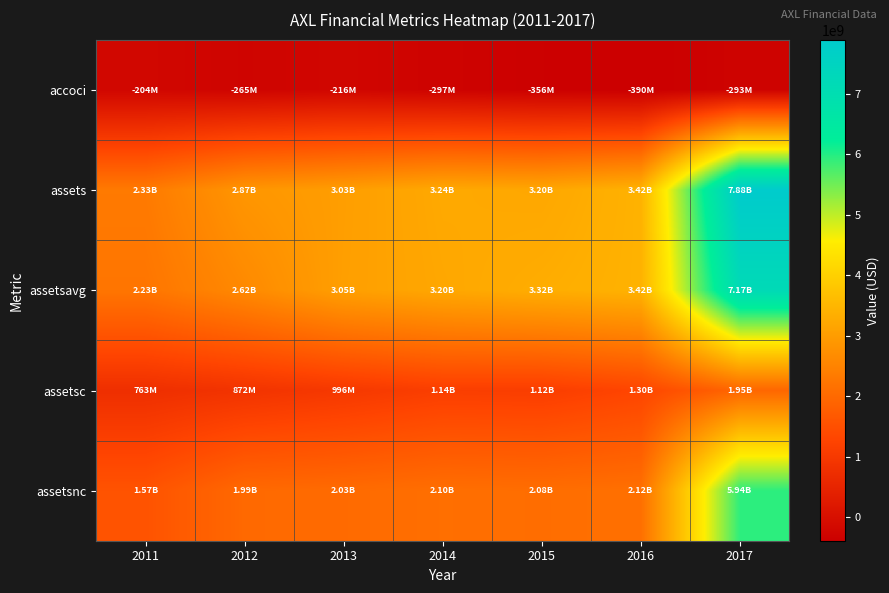

What is the difference between the highest and lowest values at 2014?

3537300000